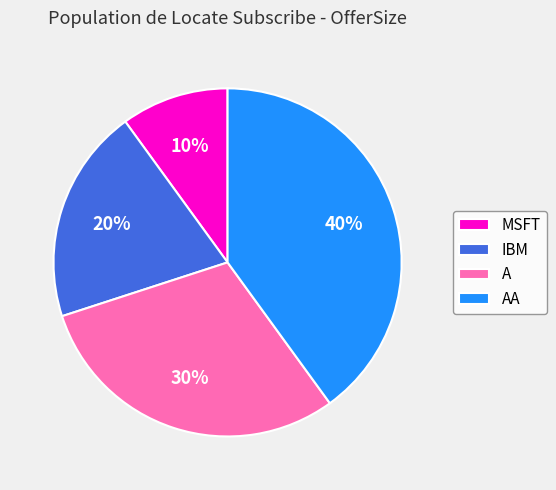

What is the ratio of the value at AA to the value at A?

1.3